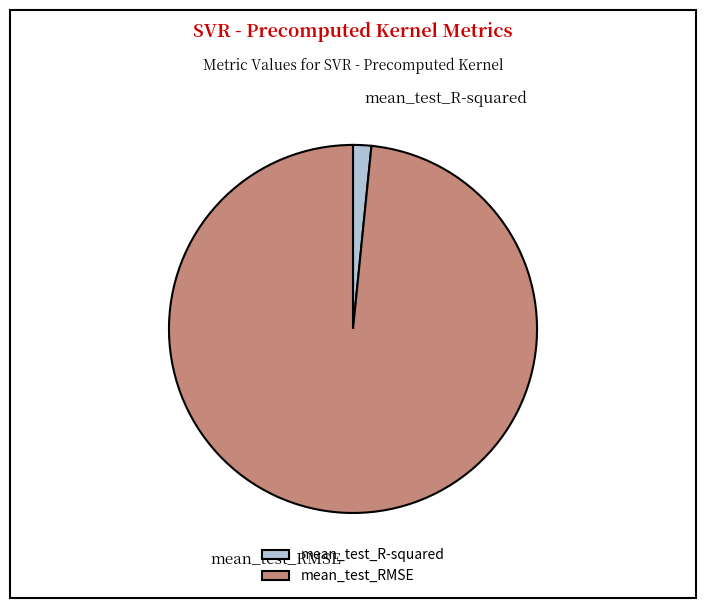

Which slice is the largest?

mean_test_RMSE